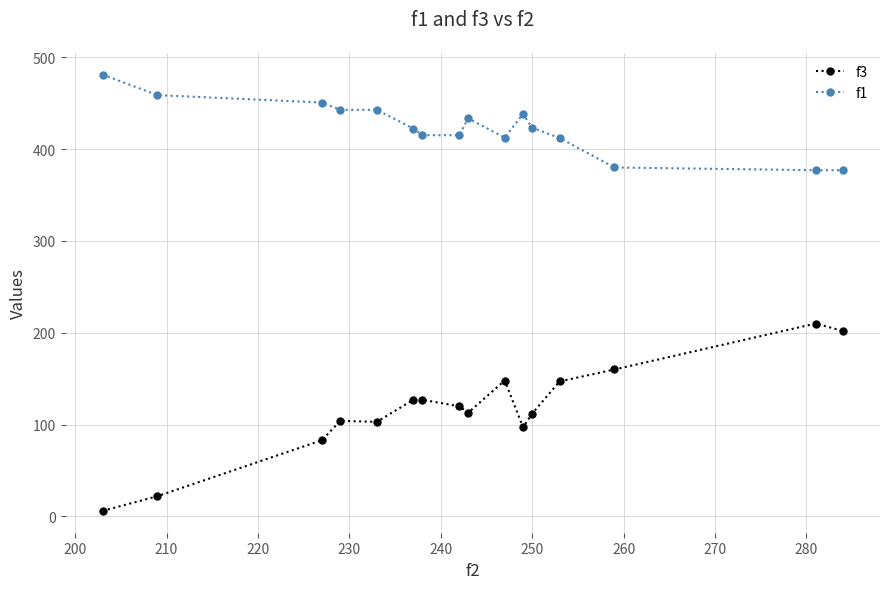

Does the chart display data point markers on the line(s)?

Yes